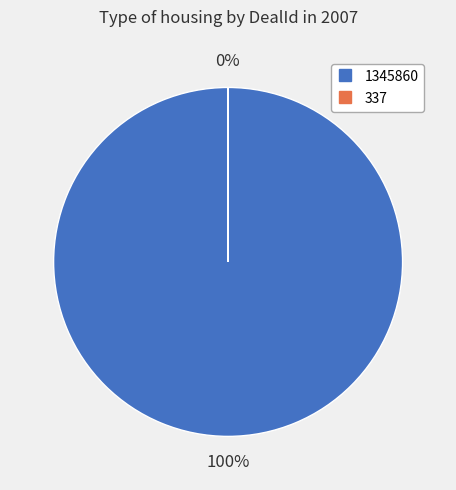

Does any single category account for the majority?

Yes